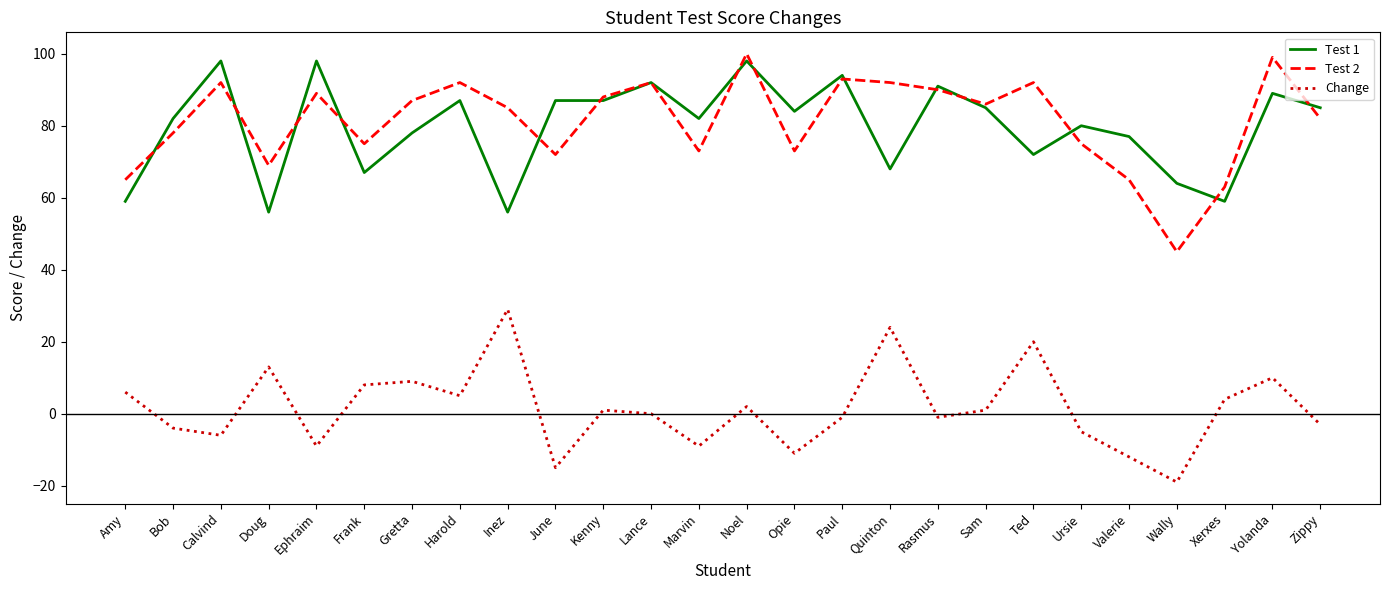

What is the difference between the maximum and minimum values in the Test 1 series?

42